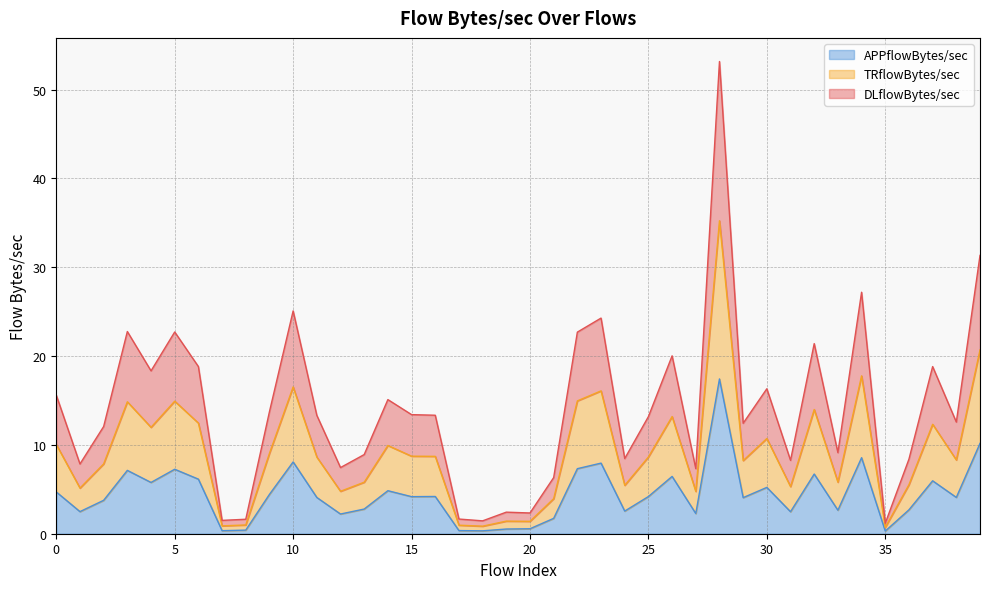

True or false: APPflowBytes/sec has more than 0 interior local peaks.

True